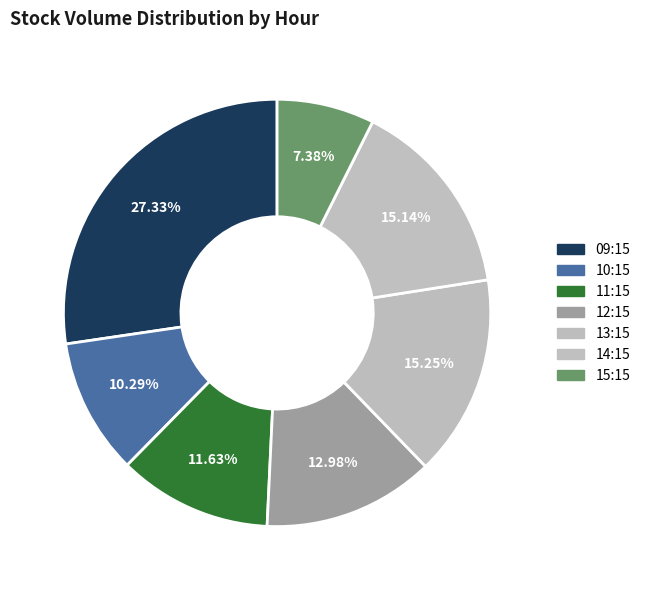

How many segments does this pie chart have?

7